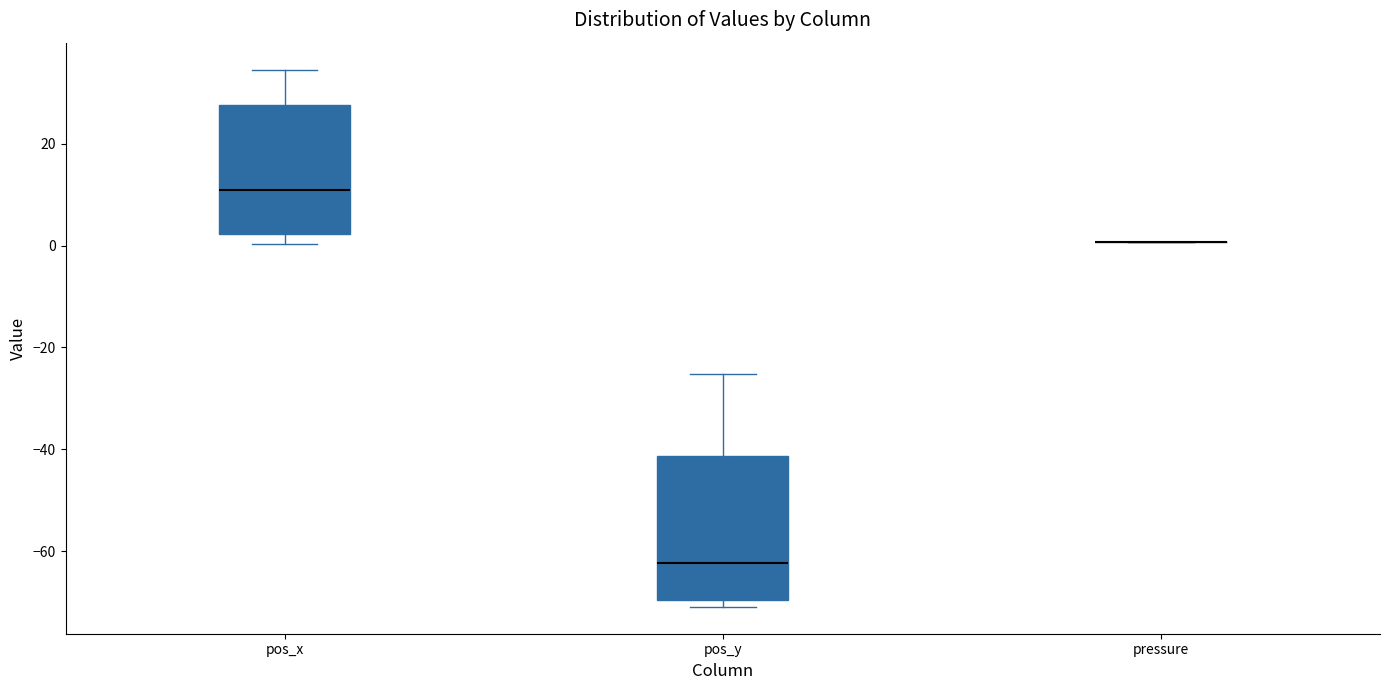

Reading left to right, transcribe this box plot: for each box, give where its median line is, the range the box spans, and where its two whiskers end, as read against the y-axis. The values are not printed on the chart, so give them approximately, as read against the axis.

pos_x: median 10, box 2 to 28, whiskers 0 to 34
pos_y: median -62, box -70 to -42, whiskers -70 (just below the box's lower edge) to -26
pressure: box collapsed to a line at 0, whiskers 0 to 0